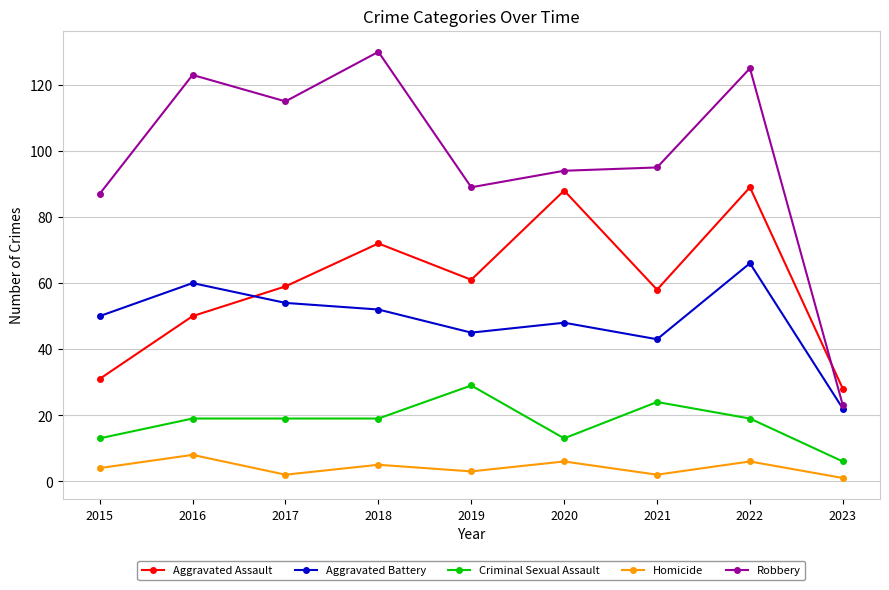

Reading left to right, extract all data points from this chart.

Aggravated Assault: 31	50	59	72	61	88	58	89	28
Aggravated Battery: 50	60	54	52	45	48	43	66	22
Criminal Sexual Assault: 13	19	19	19	29	13	24	19	6
Homicide: 4	8	2	5	3	6	2	6	1
Robbery: 87	123	115	130	89	94	95	125	23